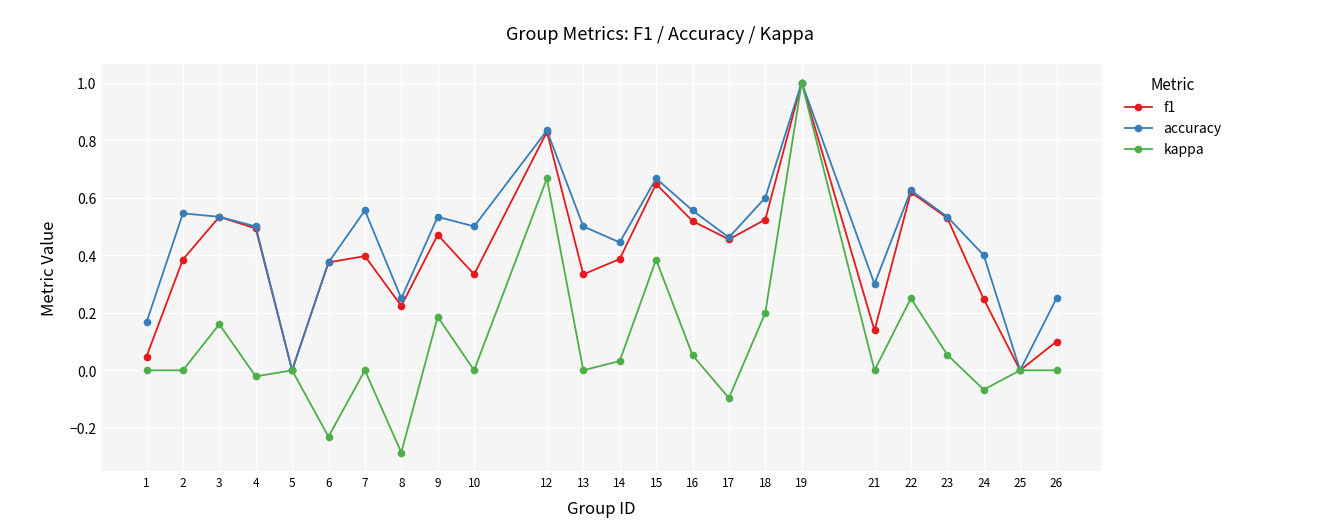

How many accuracy values are between 0 and 1?

24